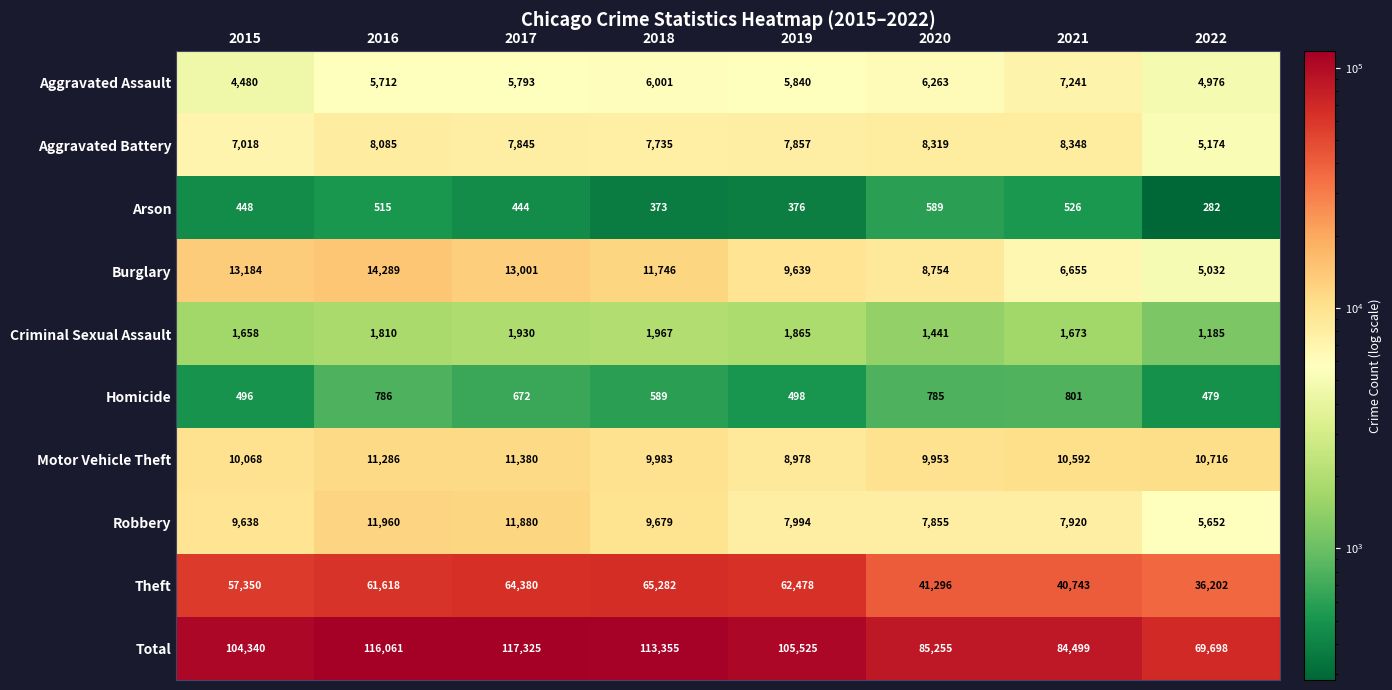

Read the Total value at 2022.

69698